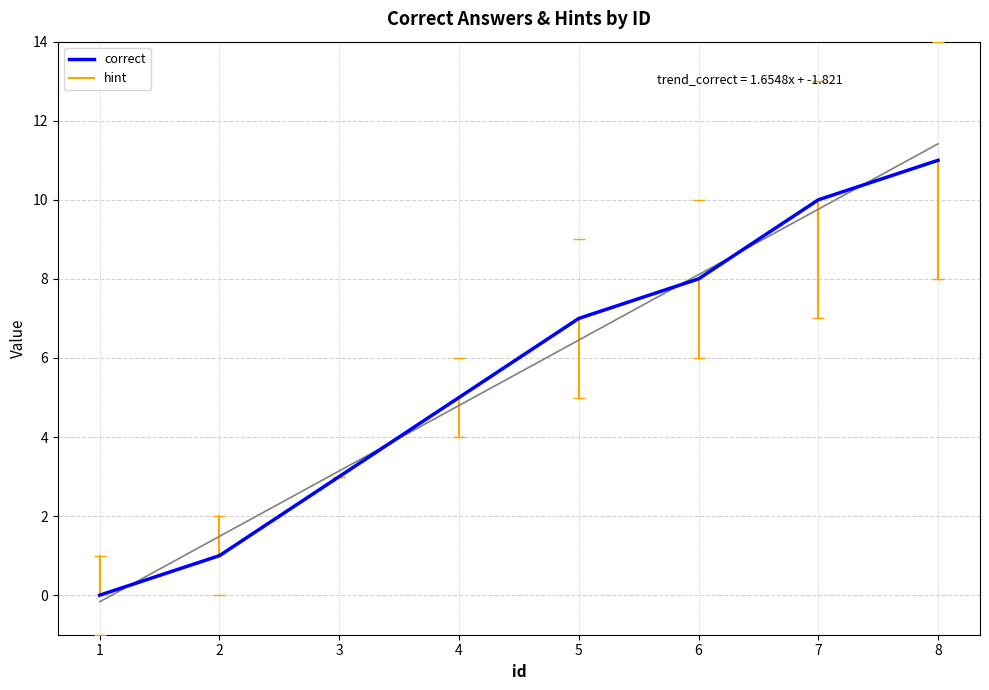

True or false: the data shows 5 at 4.

True